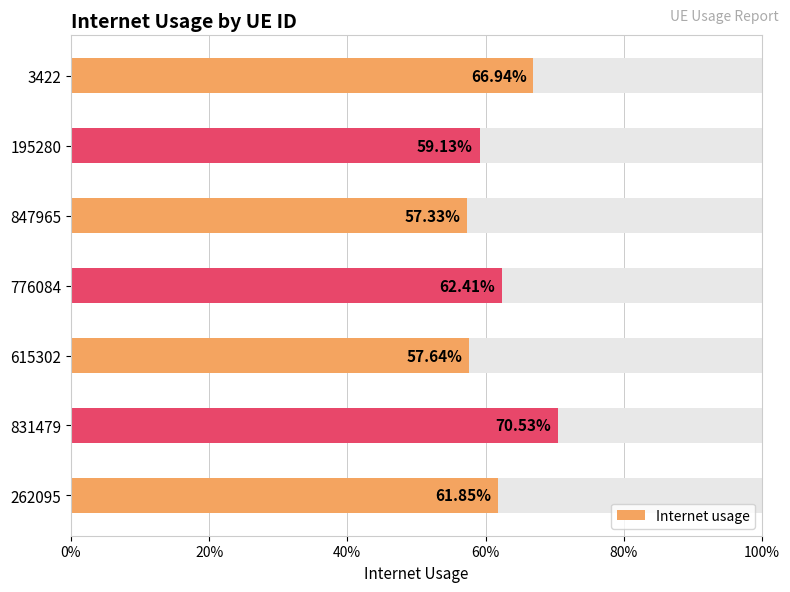

Reading left to right, list all the values displayed in this chart.

0.6	0.7	0.6	0.6	0.6	0.6	0.7